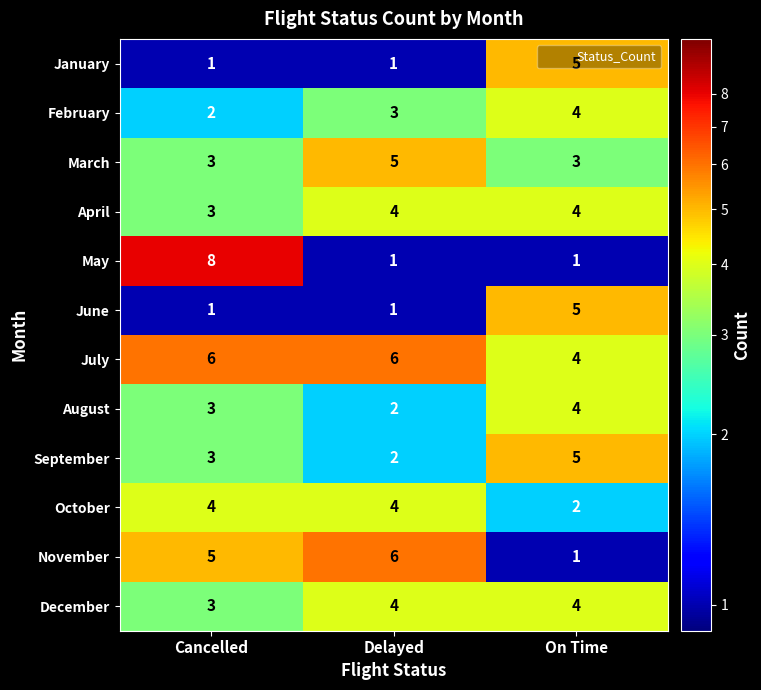

Rank the categories by November value from highest to lowest.

Delayed, Cancelled, On Time